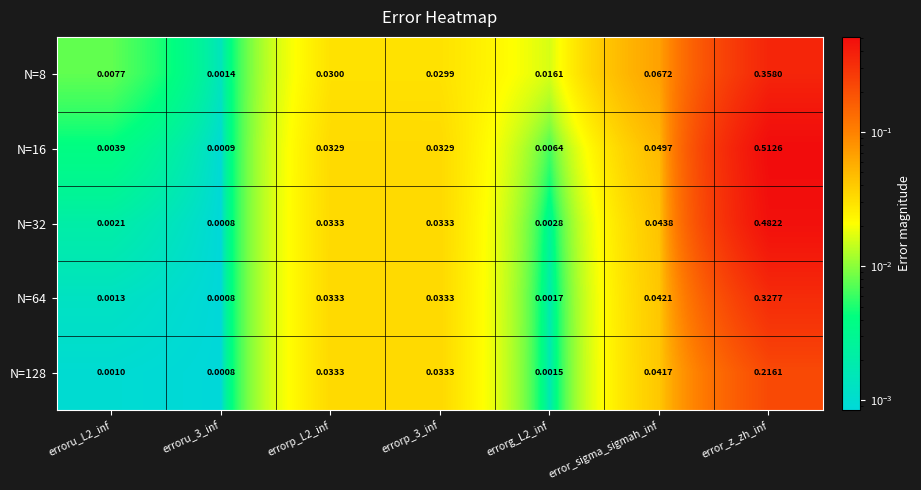

Is the value of N=16 at error_z_zh_inf greater than the value of N=128 at errorg_L2_inf?

Yes